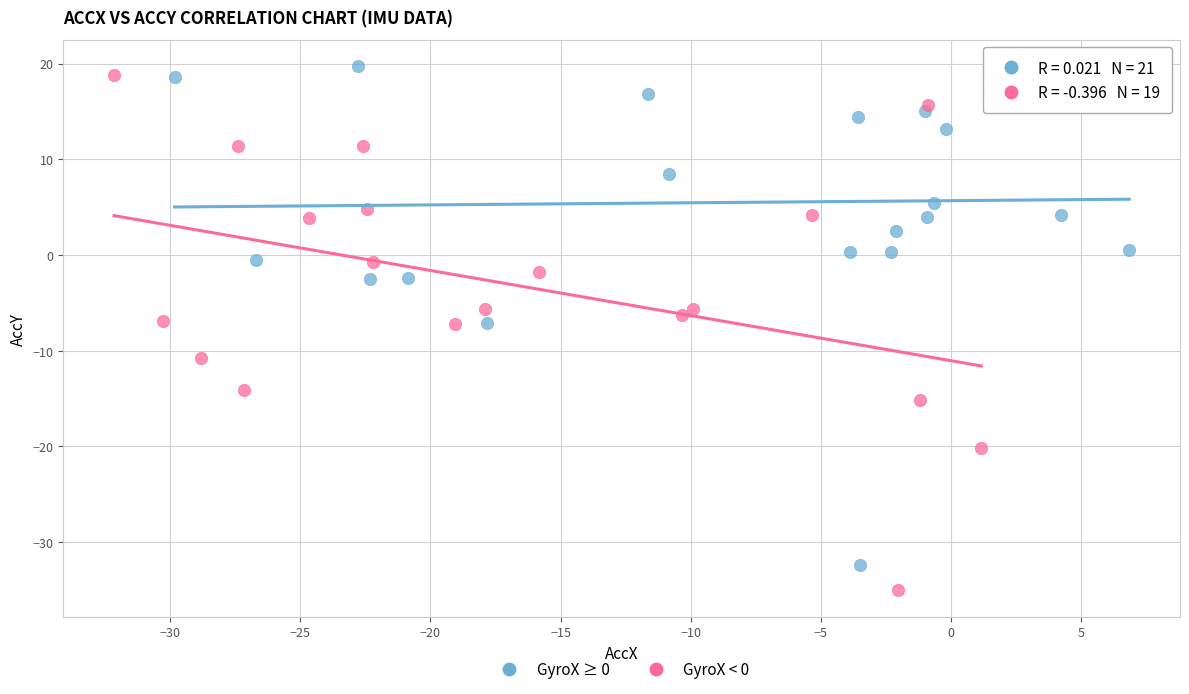

Which series reaches the minimum Y coordinate?

GyroX < 0